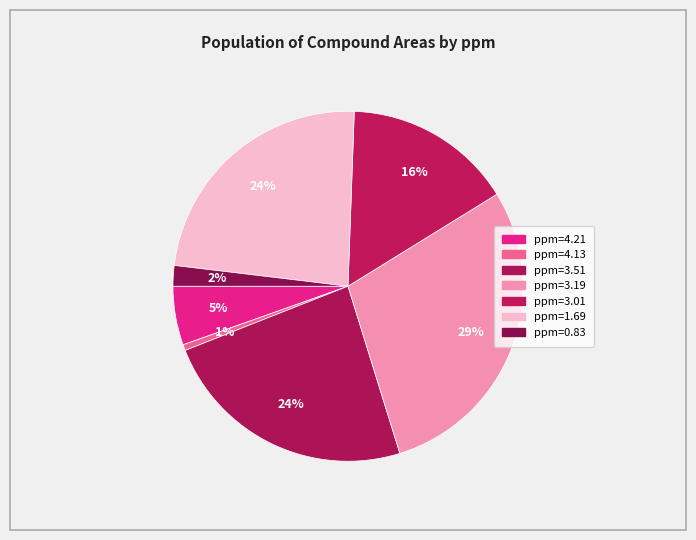

What is the largest slice in the pie chart?

ppm=3.19